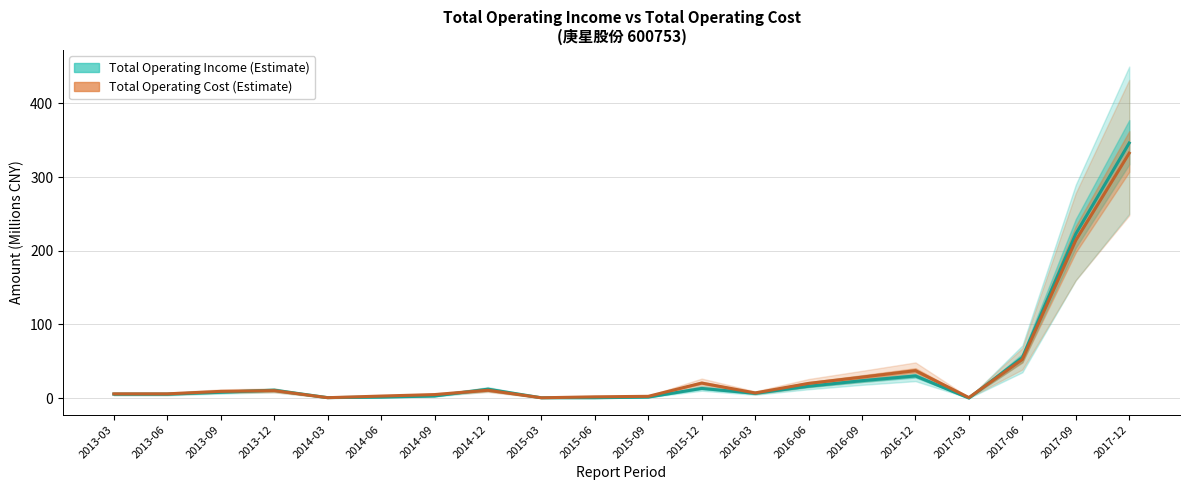

Is the value of TOTAL_OPERATE_COST at 2013-03 greater than the value of TOTAL_OPERATE_INCOME at 2015-03?

Yes